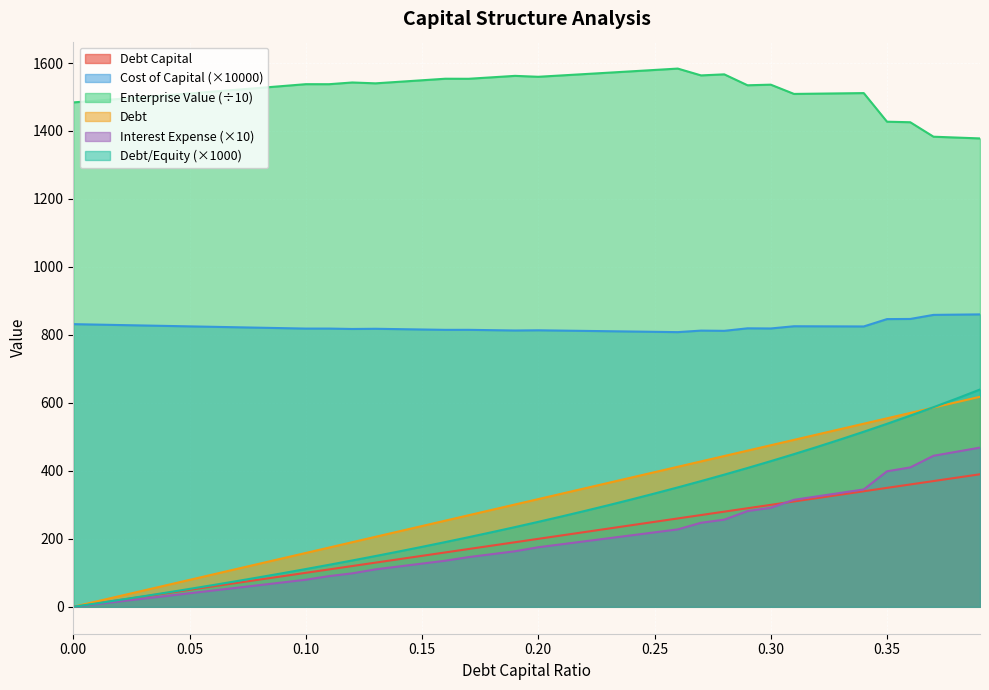

What are all the series names shown in the legend?

Debt Capital, Cost of Capital (×10000), Enterprise Value (÷10), Debt, Interest Expense (×10), Debt/Equity (×1000)